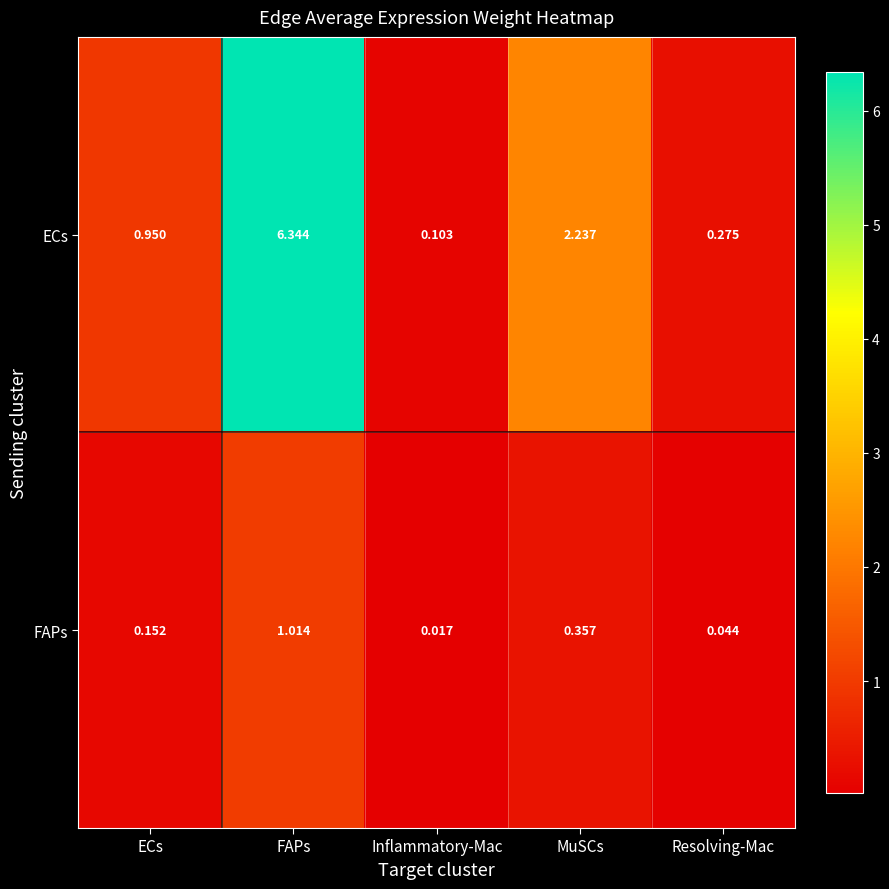

At which category is the sum across all series the highest?

FAPs